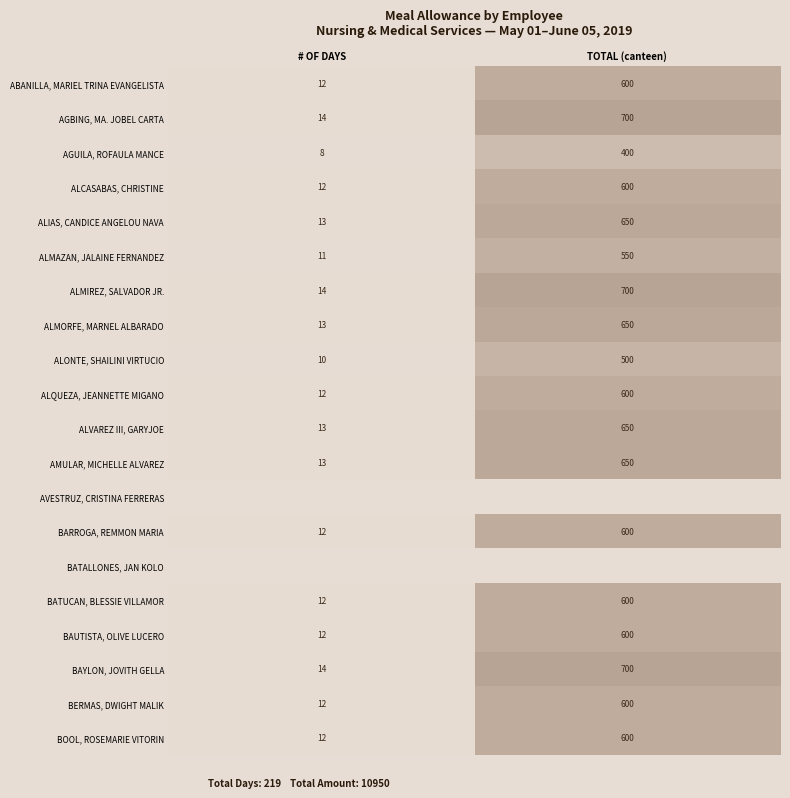

What is the sum of the ALONTE, SHAILINI VIRTUCIO values at TOTAL (canteen) and # OF DAYS?

510